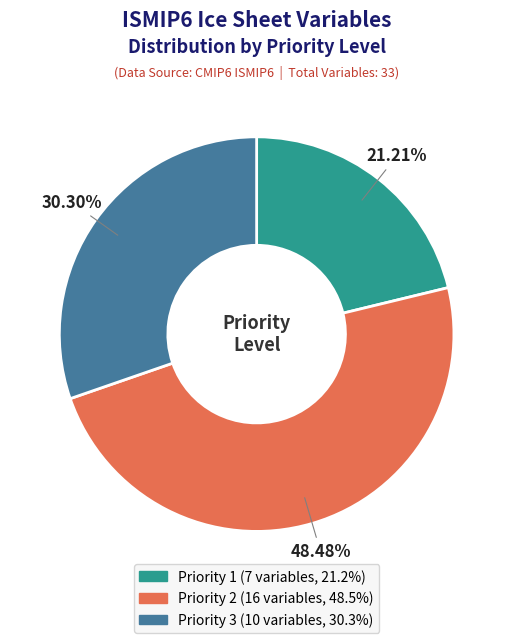

Rank the categories by value from highest to lowest.

Priority 2, Priority 3, Priority 1